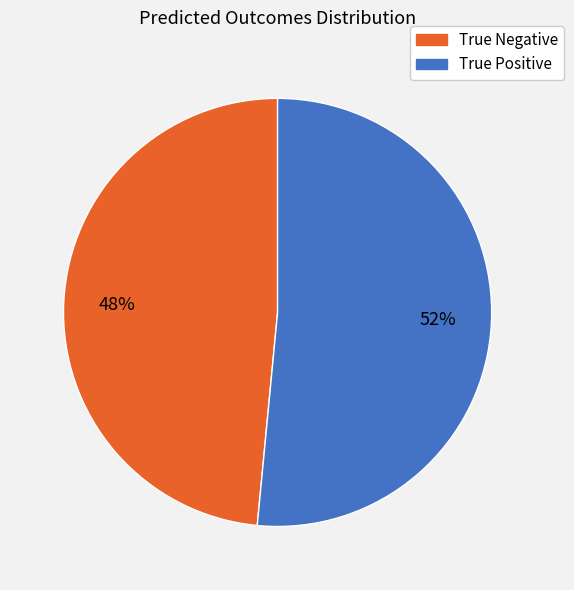

The True Positive slice represents 60% of the pie. True or false?

False